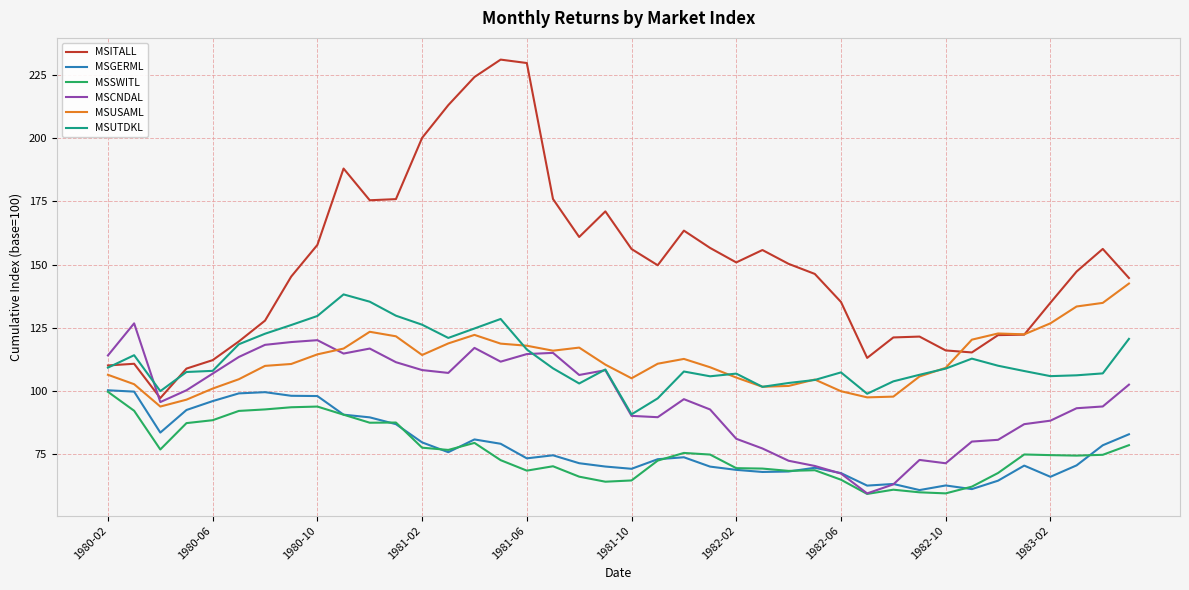

True or false: MSUTDKL and MSSWITL intersect in this chart.

False